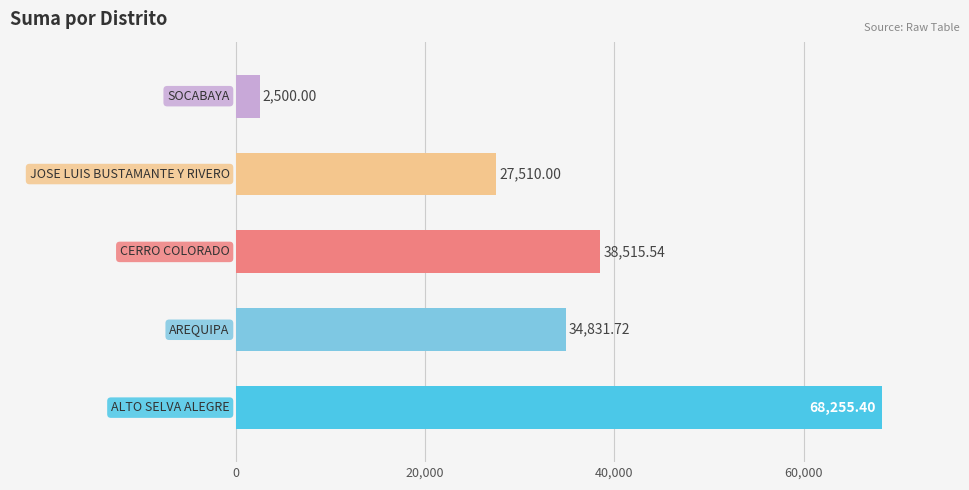

What is the difference between the second highest and minimum values?

36015.5